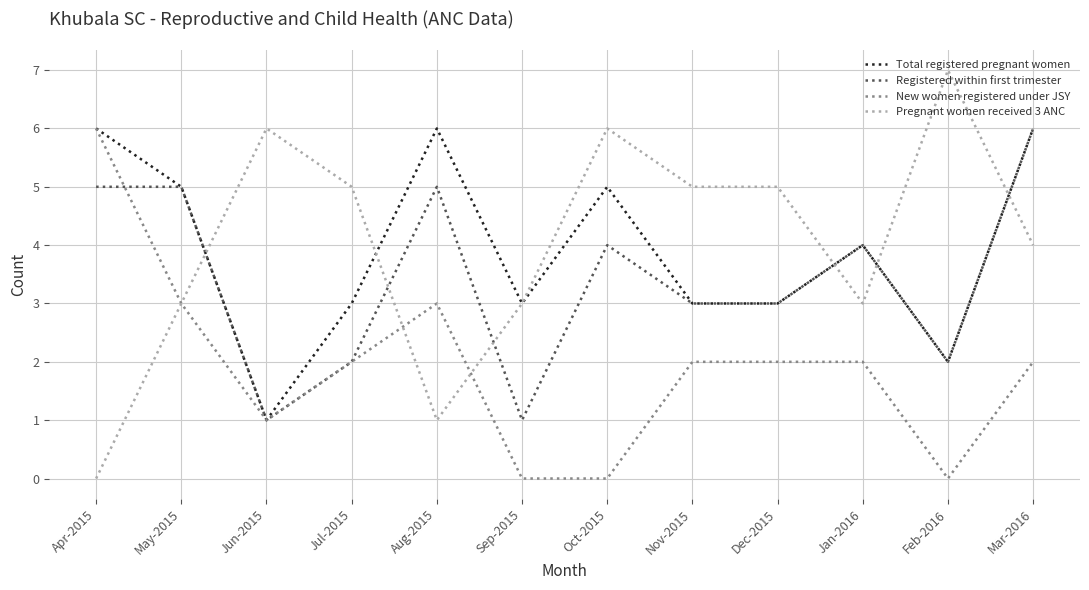

What is the total value across all series at Mar-2016?

18